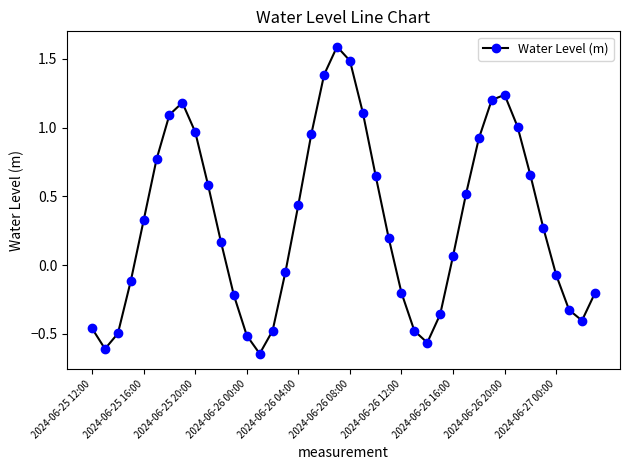

What is the value of the 22nd point from the left?

1.1